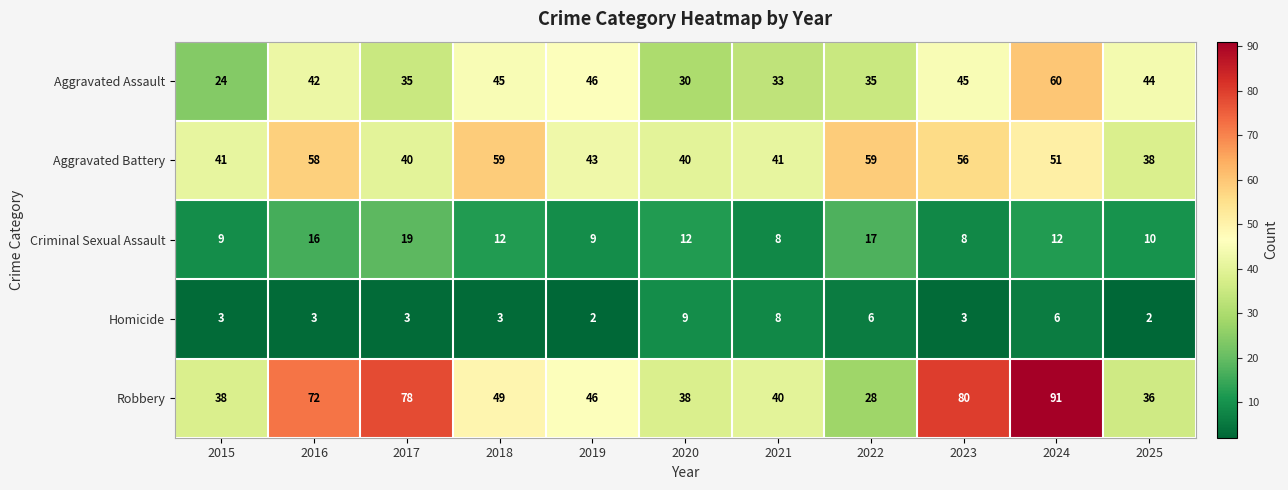

Rank the series at 2020 from highest to lowest value.

Aggravated Battery, Robbery, Aggravated Assault, Criminal Sexual Assault, Homicide